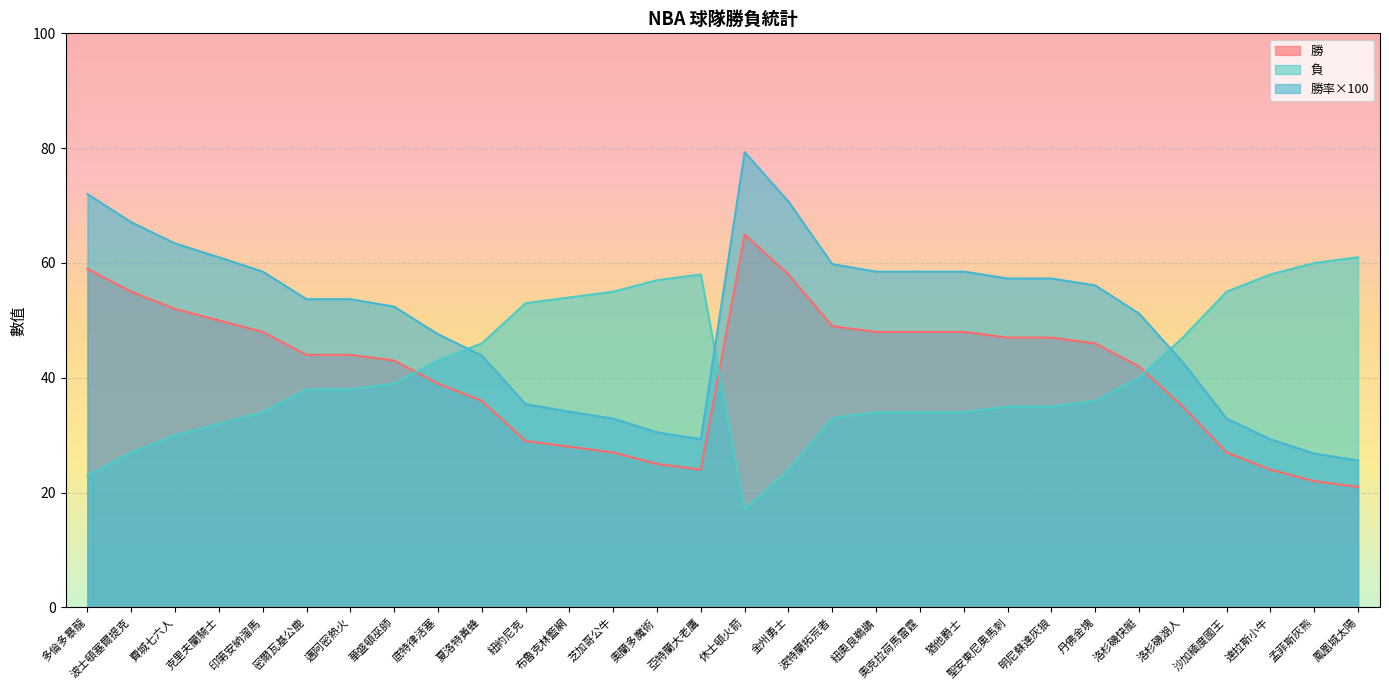

True or false: 勝 has more than 0 points higher than both neighbors.

True